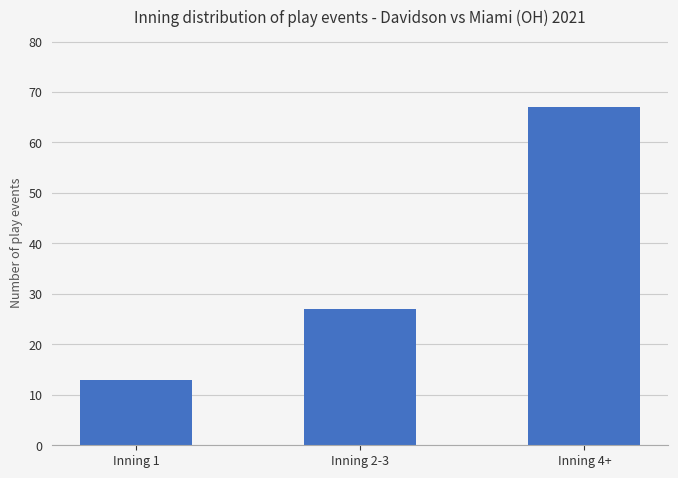

Read the value at Inning 2-3.

27